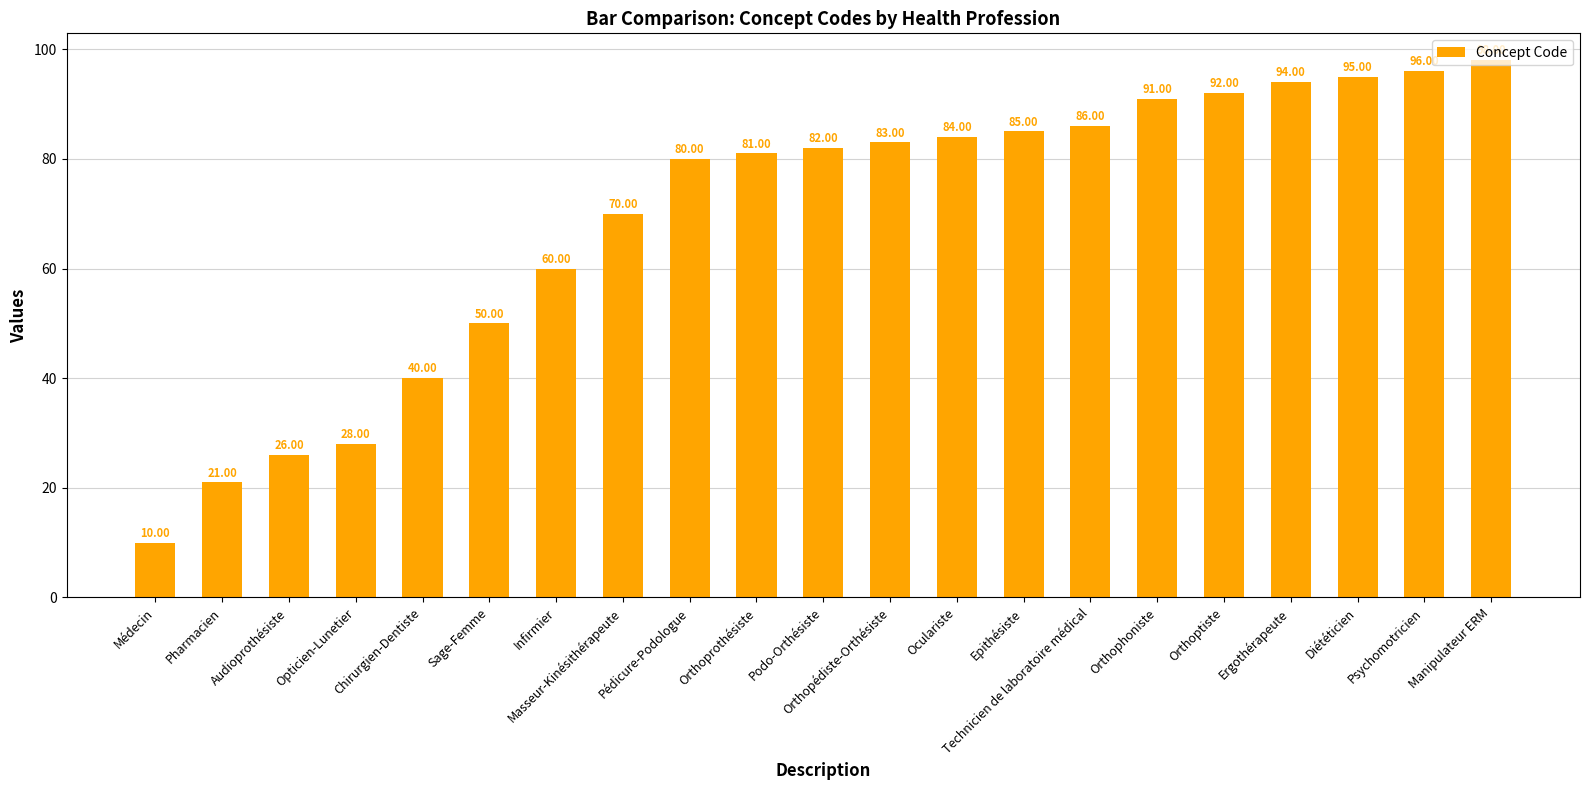

What is the value of the 4th bar from the left?

28